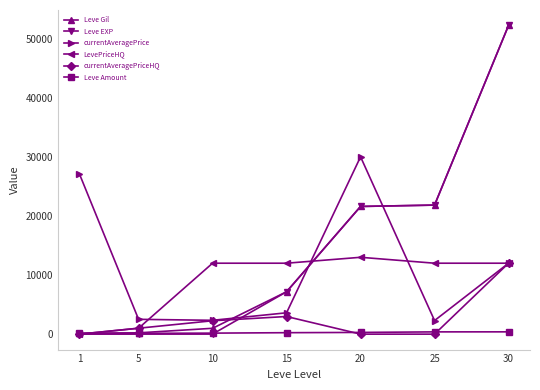

At which label does Leve EXP reach its peak?

30